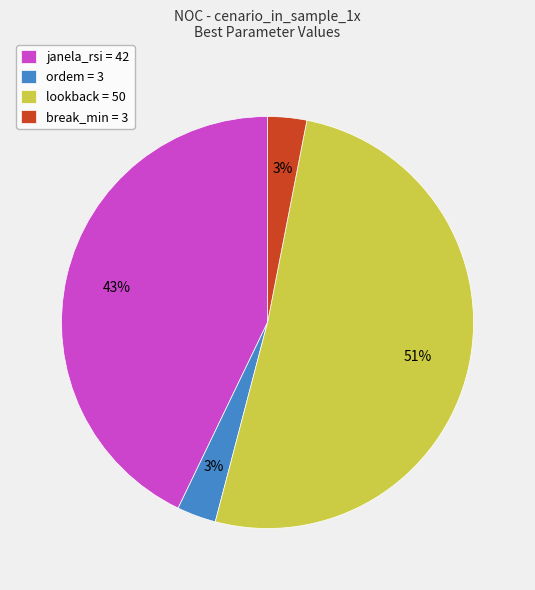

How many segments does this pie chart have?

4